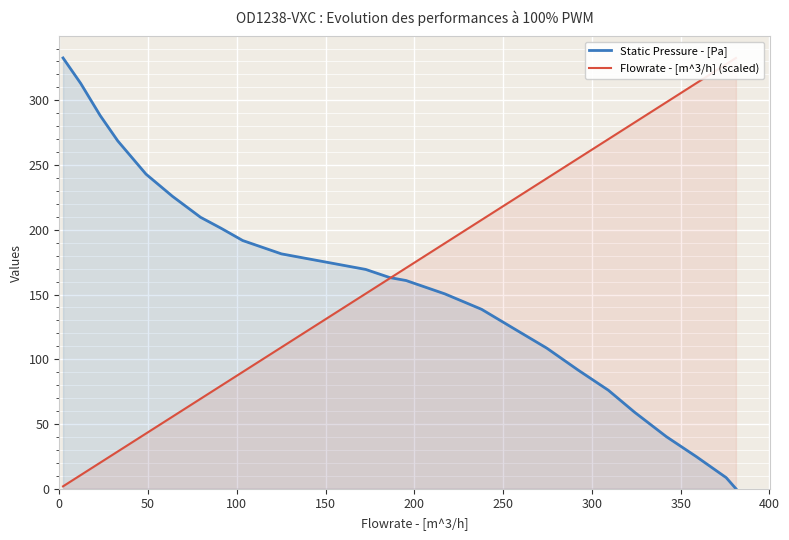

What is the highest value of the Static Pressure - [Pa] series?

332.7